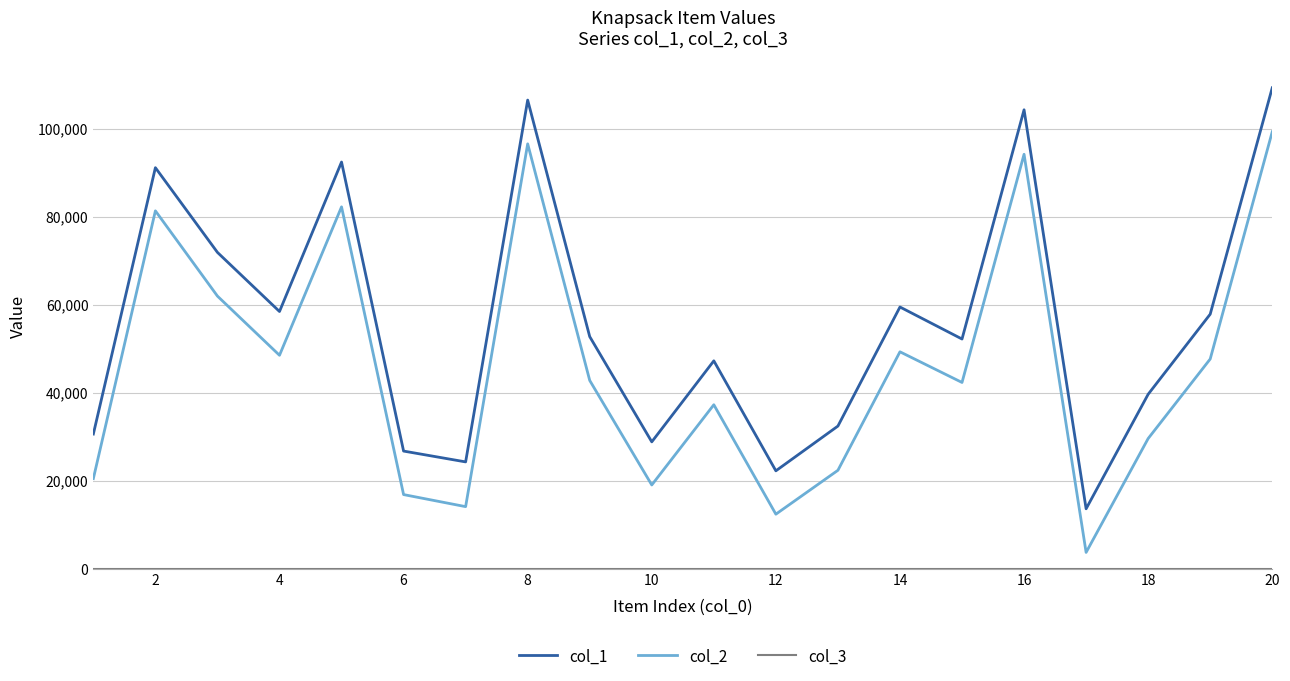

Which series has the widest spread of values?

col_1